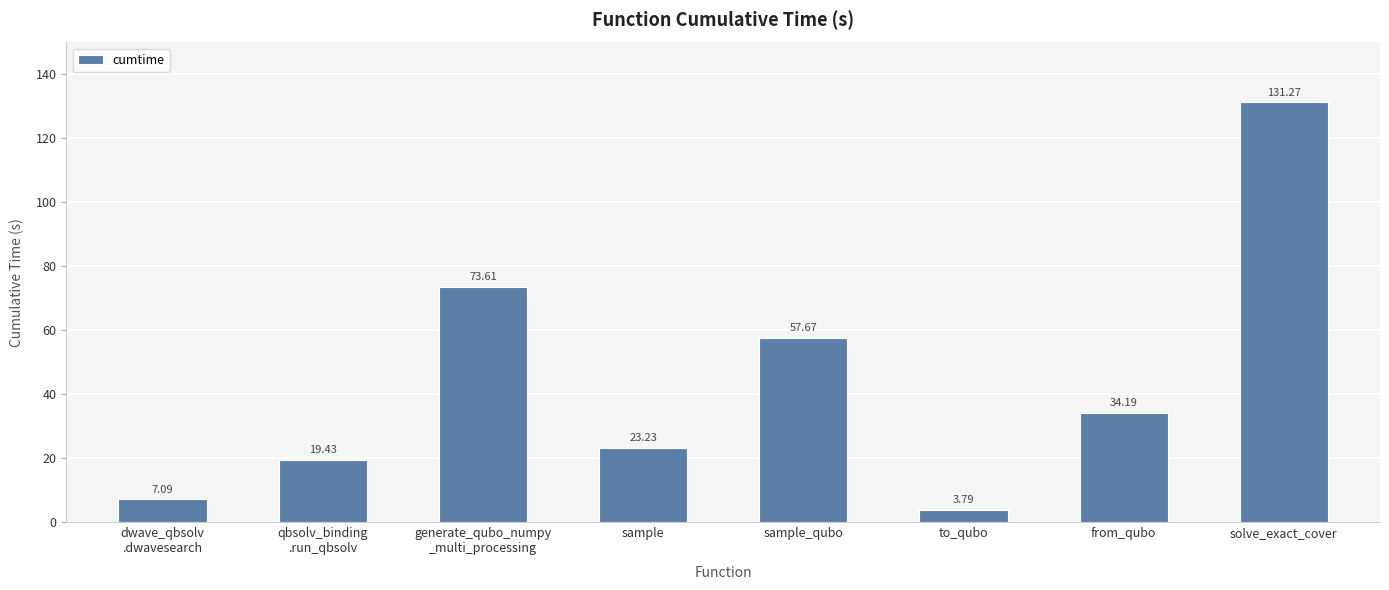

Reading left to right, what are all the values shown in this chart?

7.1	19.4	73.6	23.2	57.7	3.8	34.2	131.3